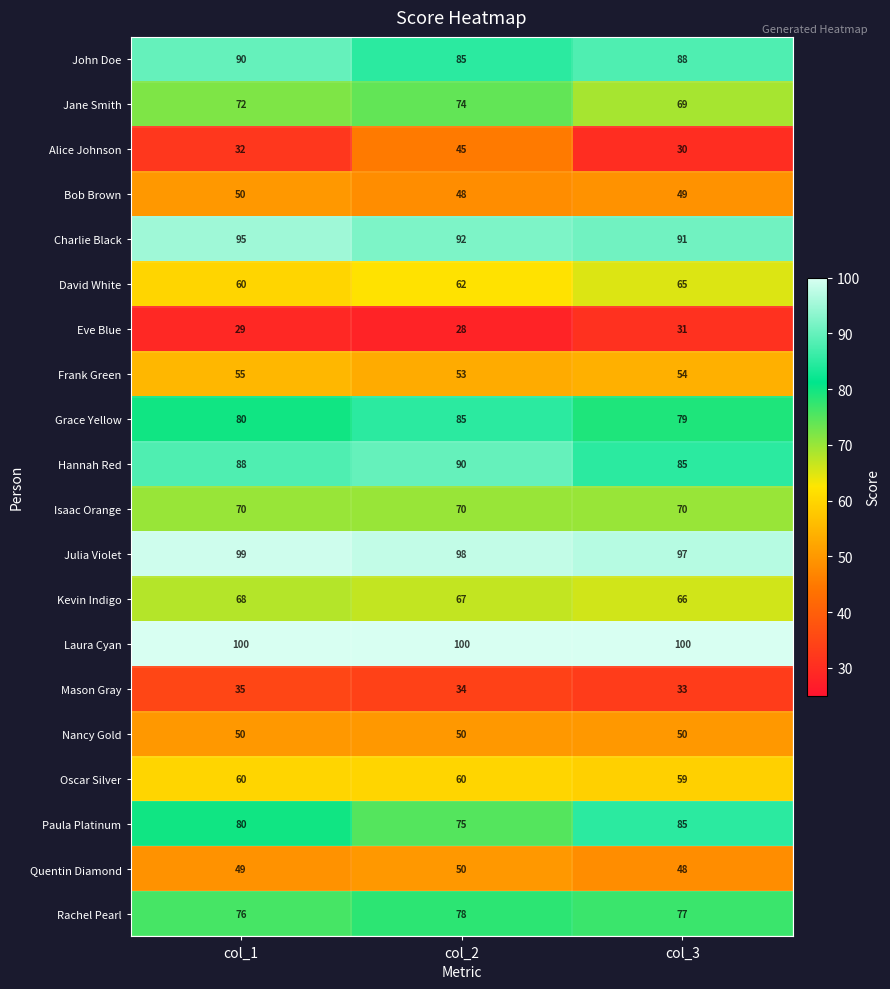

At which label does Julia Violet first exceed 98?

col_1